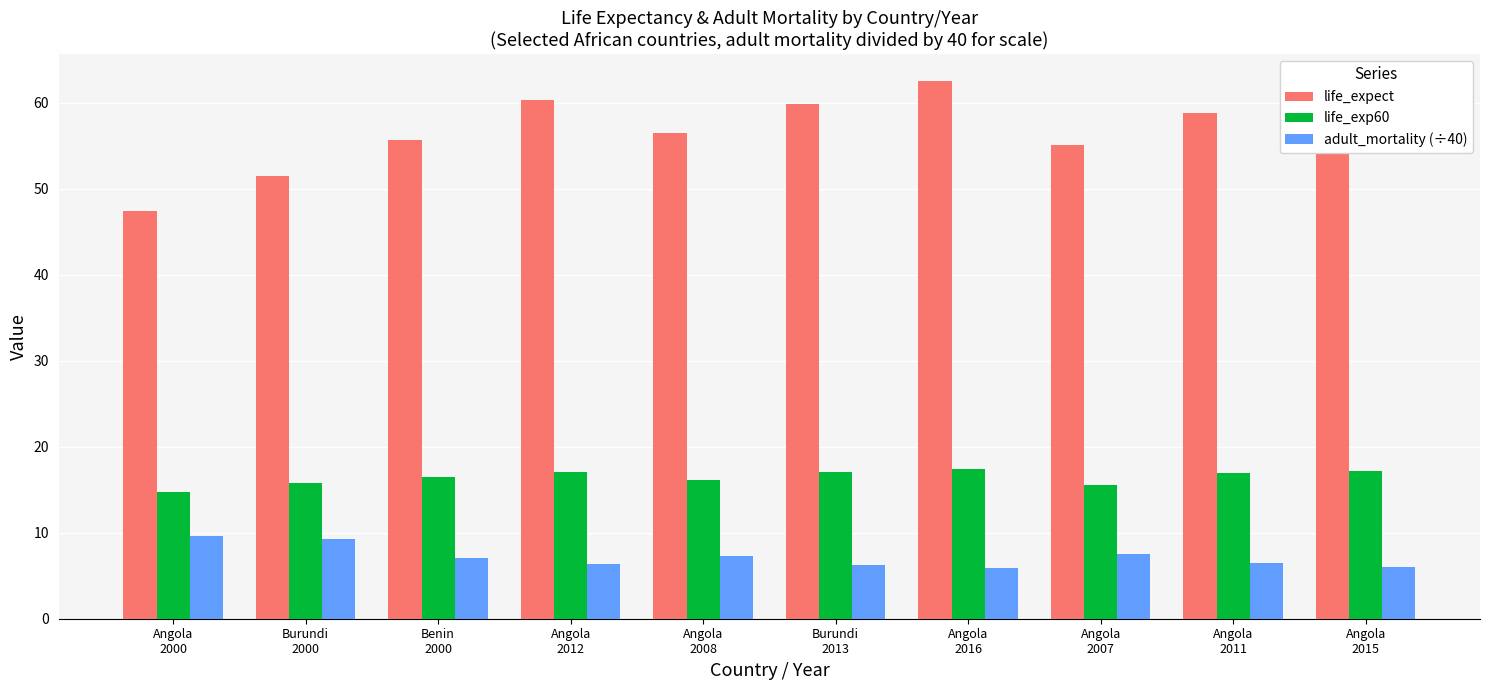

What is the difference between the adult_mortality (÷40) values at Angola
2000 and Angola
2015?

3.6